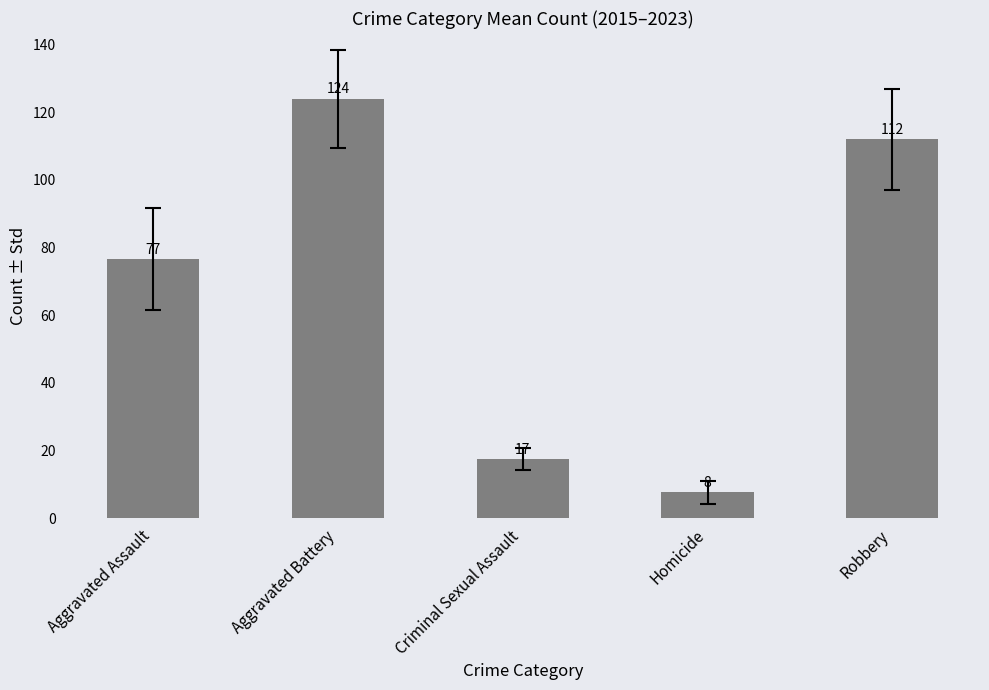

Reading left to right, what are all the values shown in this chart?

76.6	123.9	17.3	7.7	112.0